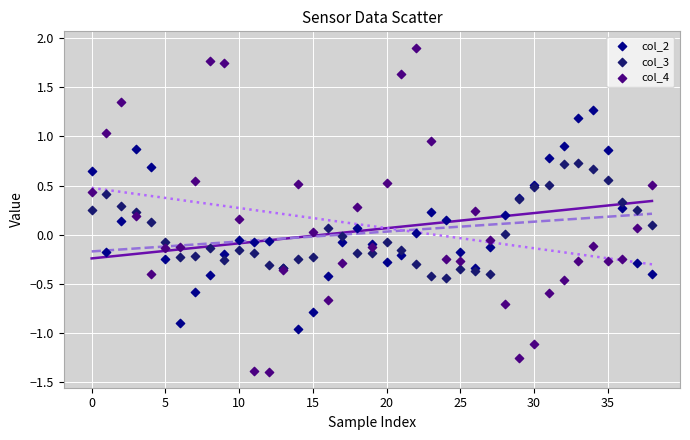

Which series reaches the maximum Y coordinate?

col_4